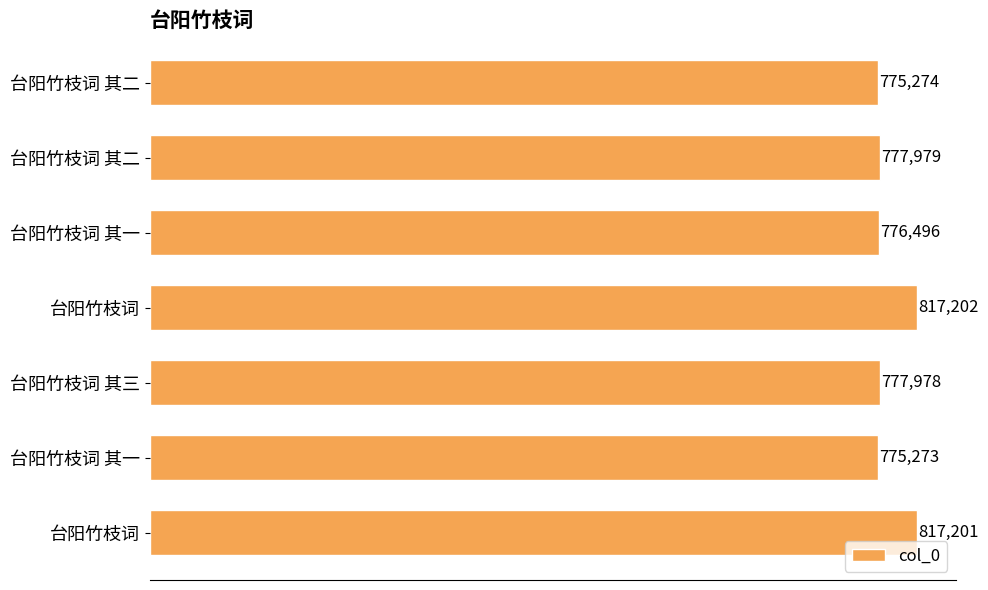

How many bars are there in total?

7